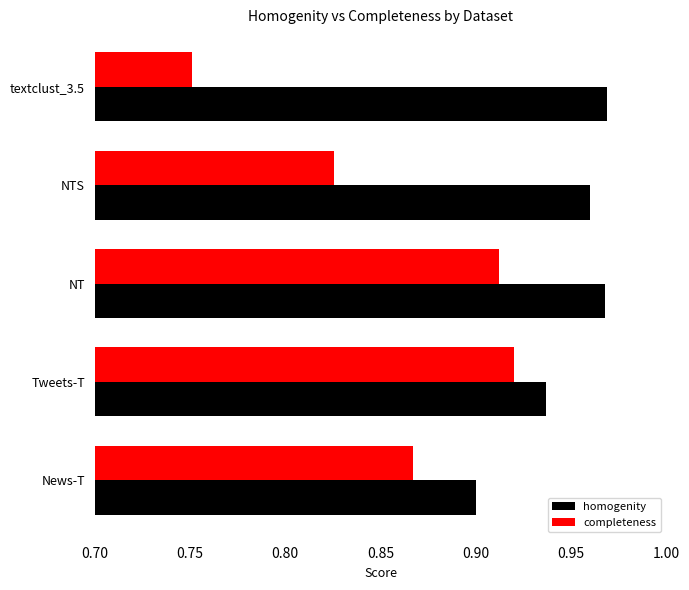

The value of completeness at Tweets-T is 1.3. True or false?

False